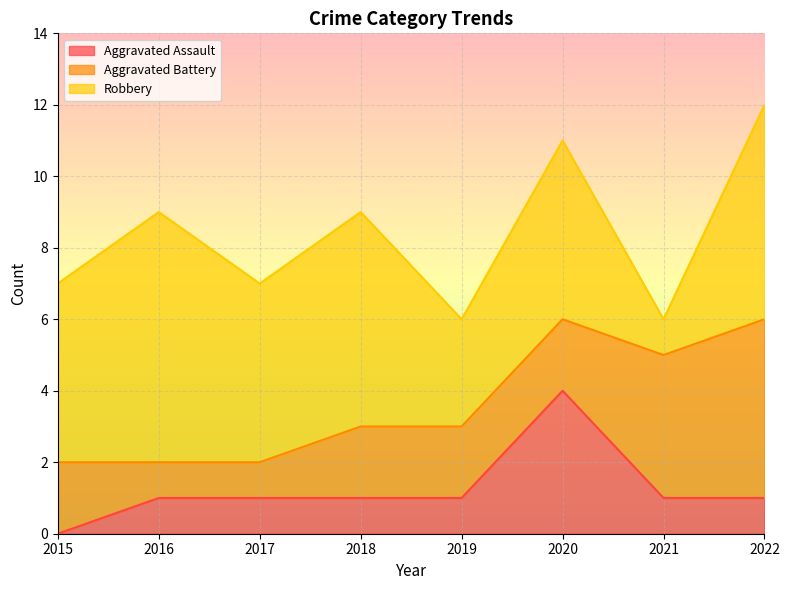

Rank the series by their maximum value, from lowest to highest.

Aggravated Assault, Aggravated Battery, Robbery